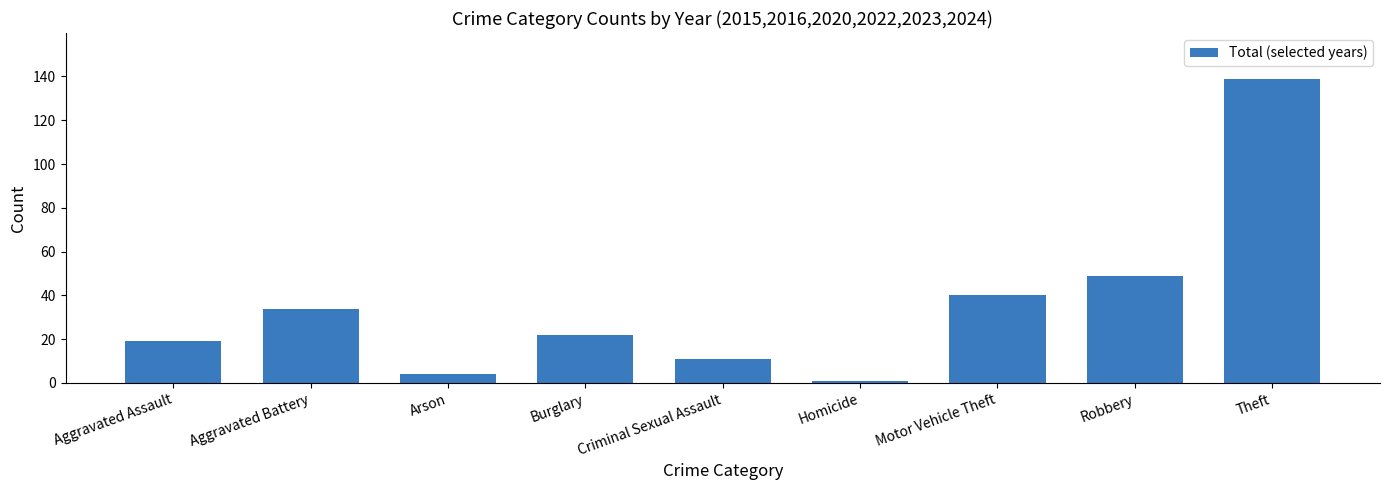

Which label corresponds to the smallest value in the chart?

Homicide